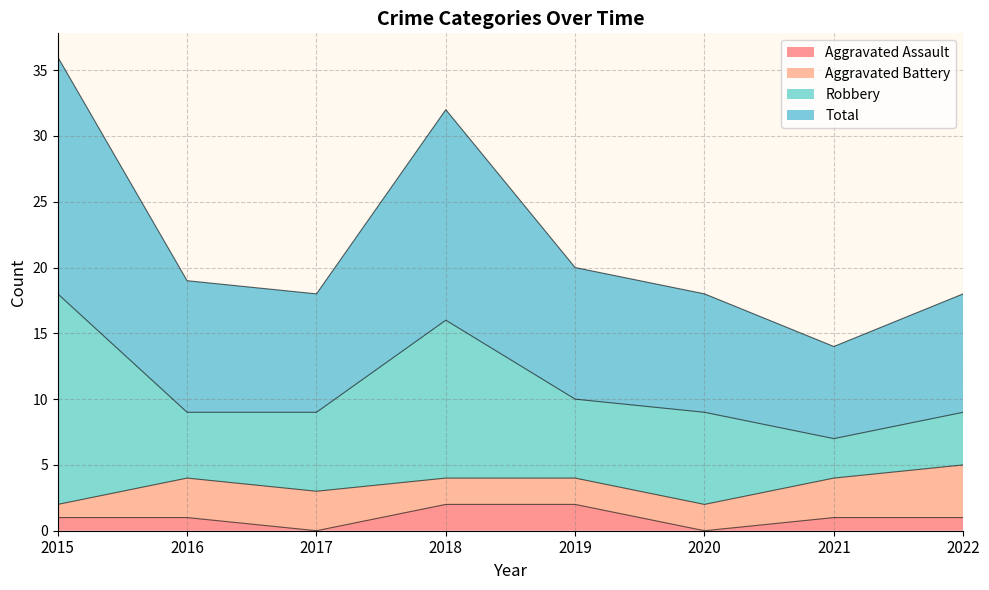

Which series has the largest range (max minus min)?

Total